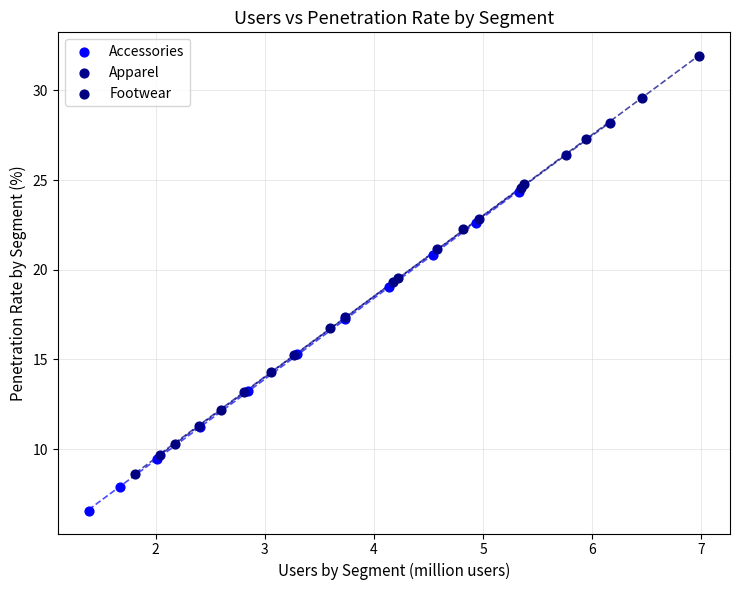

Which series reaches the maximum Y coordinate?

Footwear